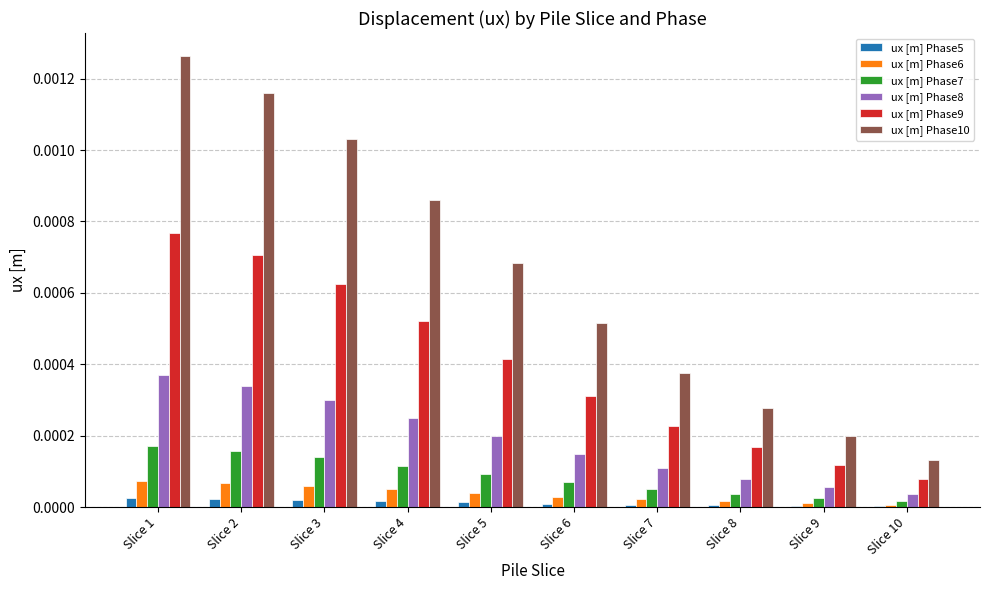

Which label corresponds to the largest value in the chart?

Slice 1